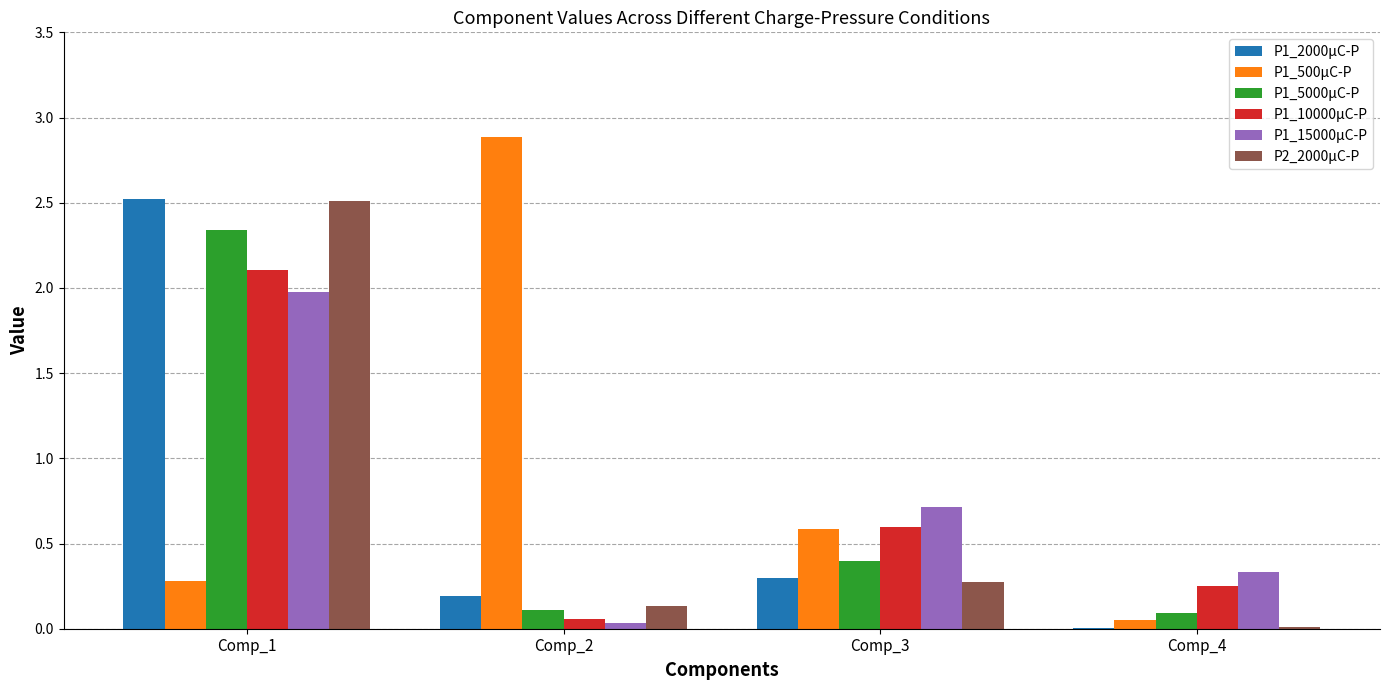

What is the greatest value displayed?

2.9